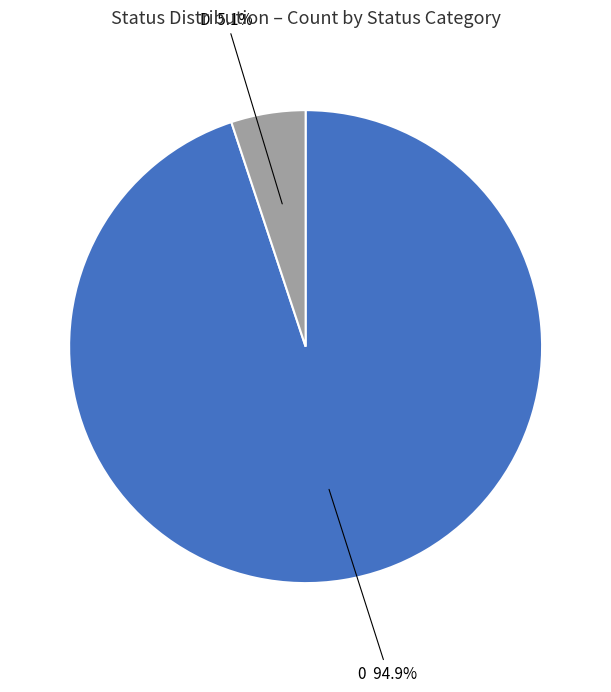

To the nearest percent, what percentage of the pie is D?

5%